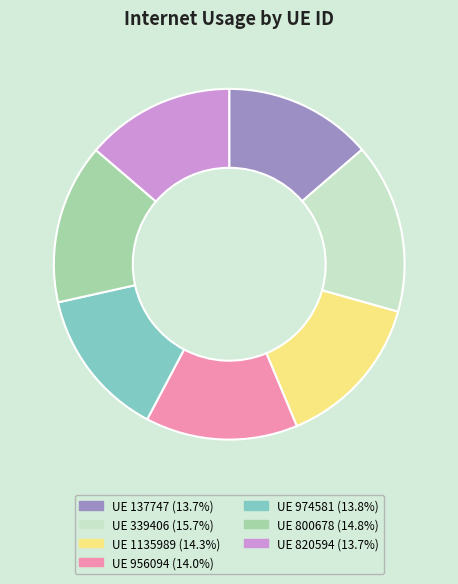

Does any single category account for the majority?

No